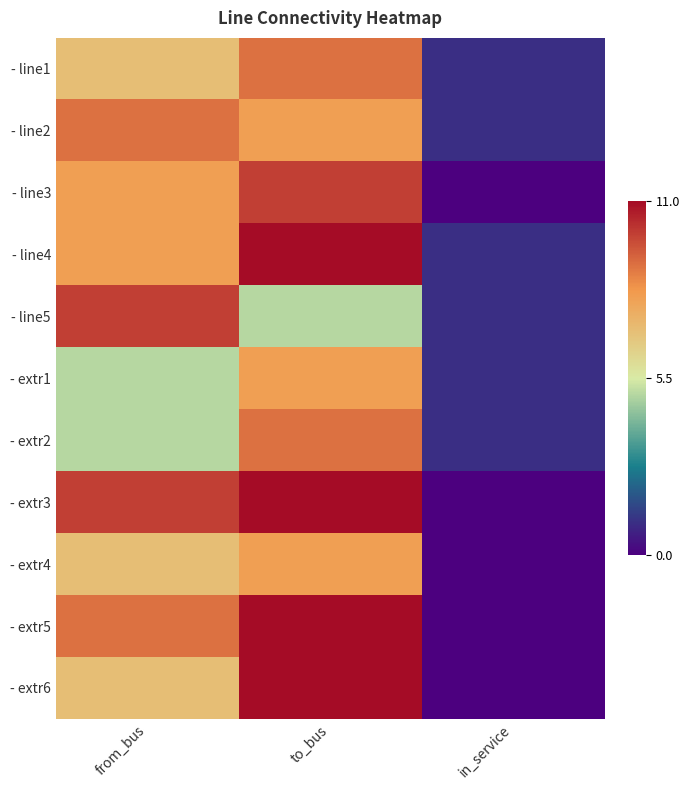

At how many categories does at least one series exceed 6?

2